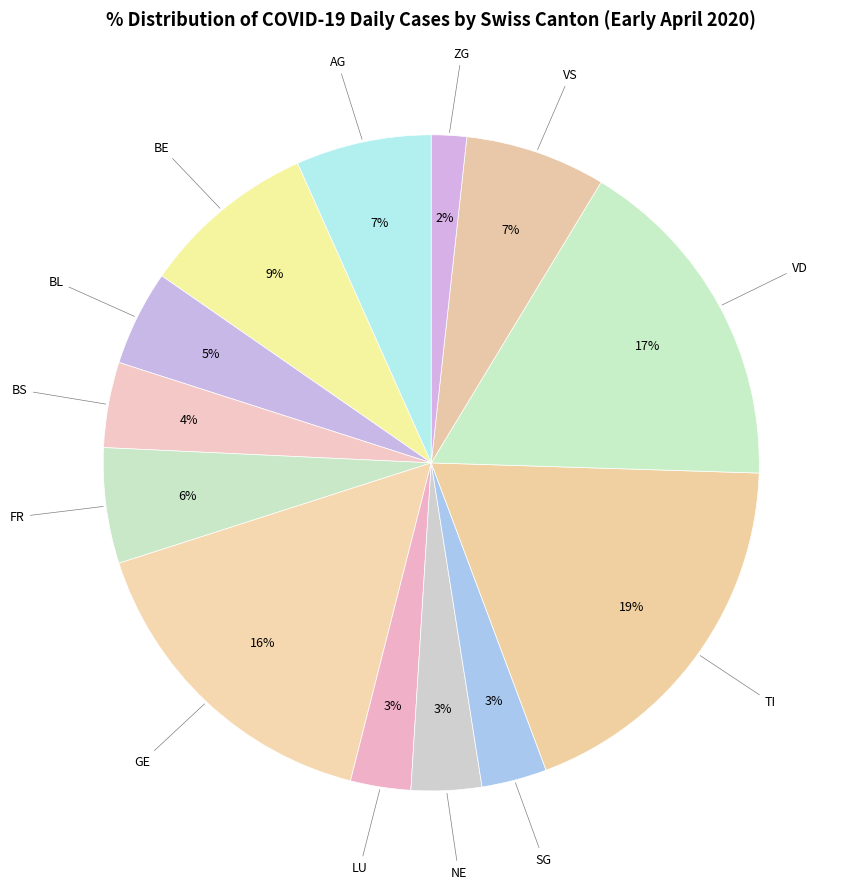

How many slices are in this pie chart?

13